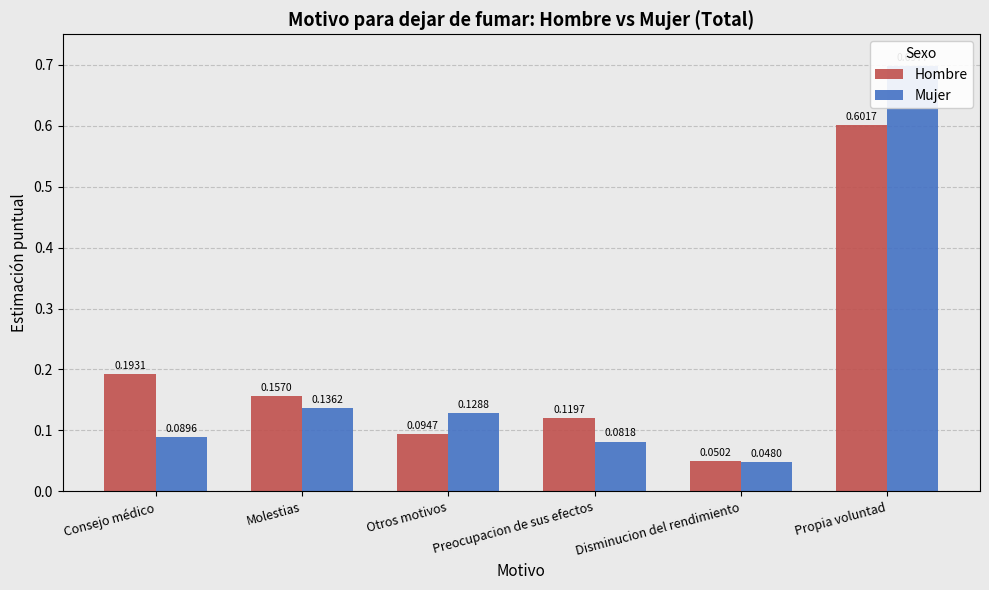

What is the label of the 2nd bar from the right?

Disminucion del rendimiento